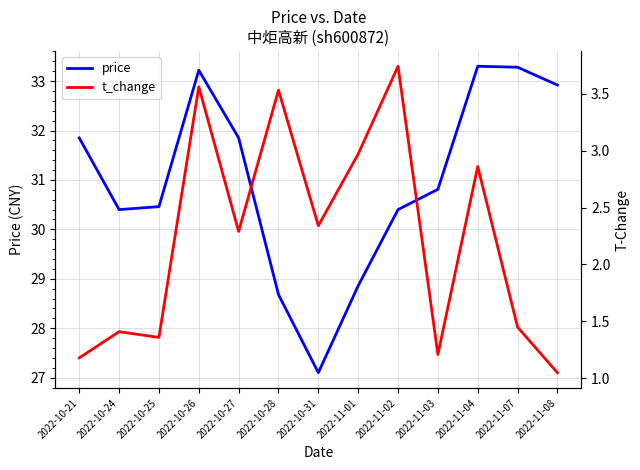

Which series changed the most between 2022-10-28 and 2022-11-02?

price